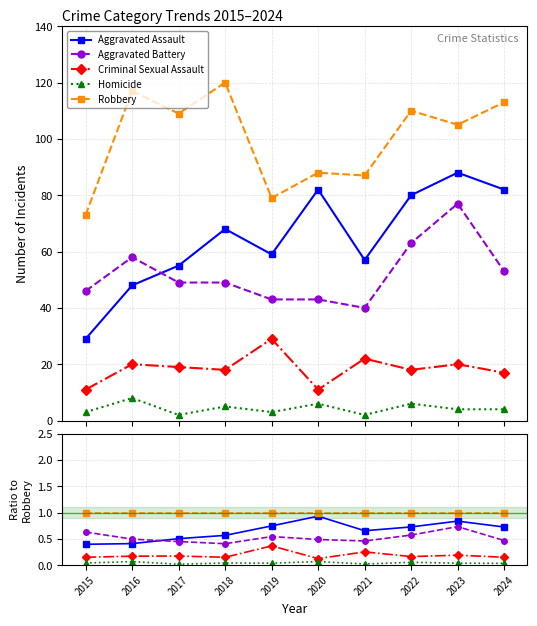

The value of Robbery at 2021 is 1.0. True or false?

True